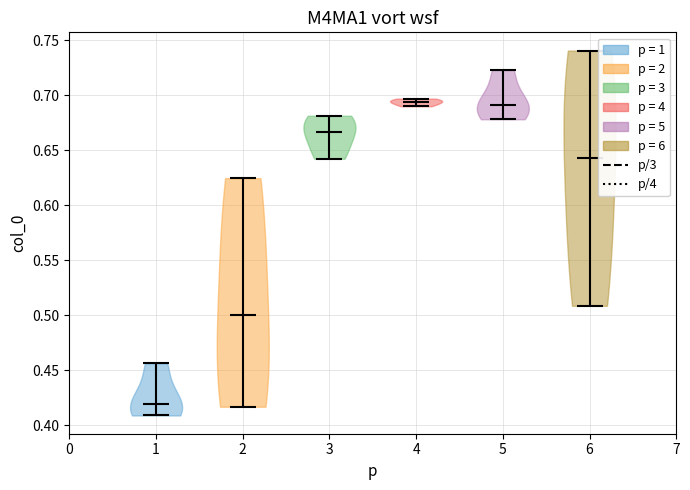

What is the highest point the violin at x = 4 reaches on the y-axis? The values are not printed on the chart, so give them approximately, as read against the axis.

0.695